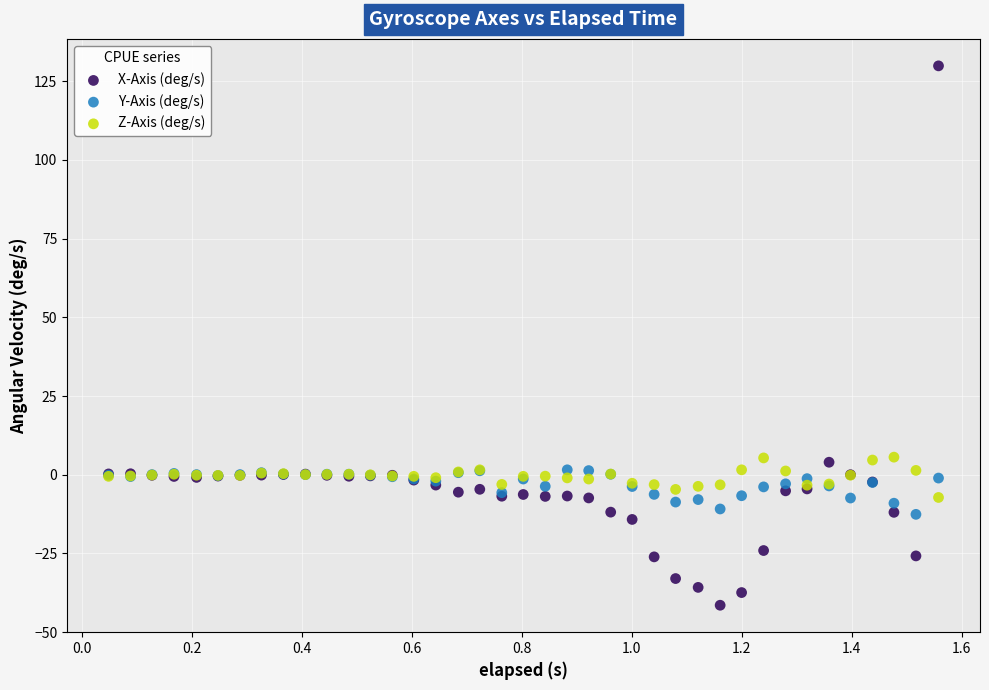

Which series reaches the minimum Y coordinate?

X-Axis (deg/s)